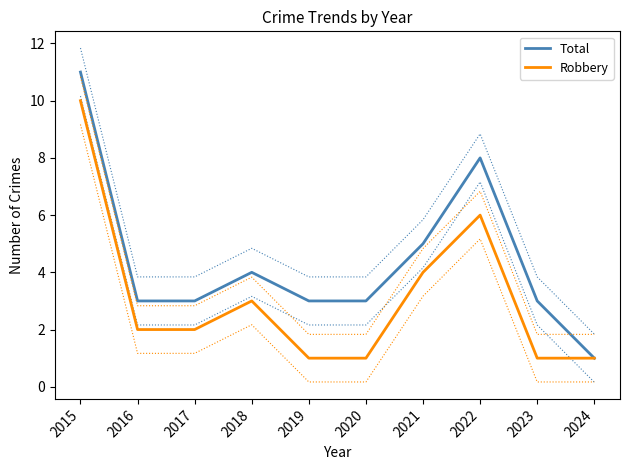

How many lines are shown in the chart?

2